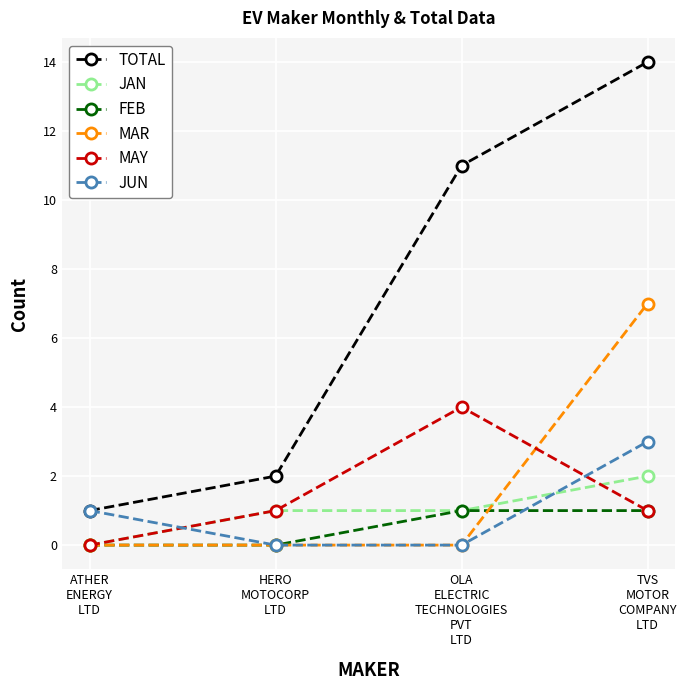

True or false: TOTAL and FEB intersect in this chart.

False